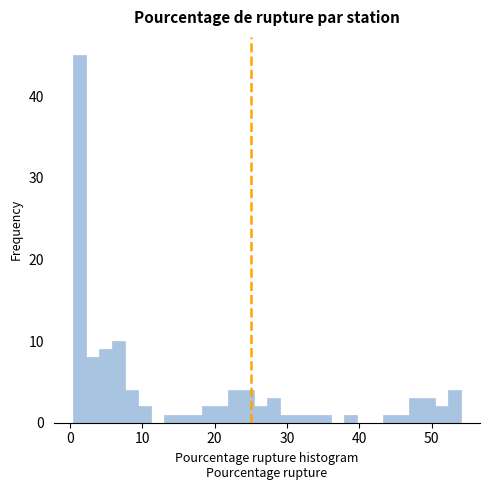

Around what value on the x-axis is the tallest bar? Give the approximate position of its centre, as read against the axis.

1